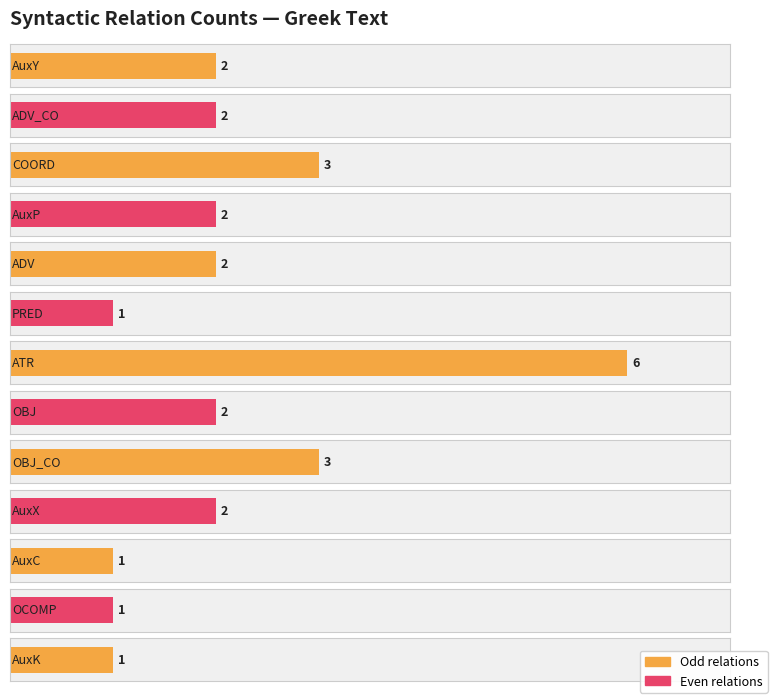

What position from the left is OCOMP?

12